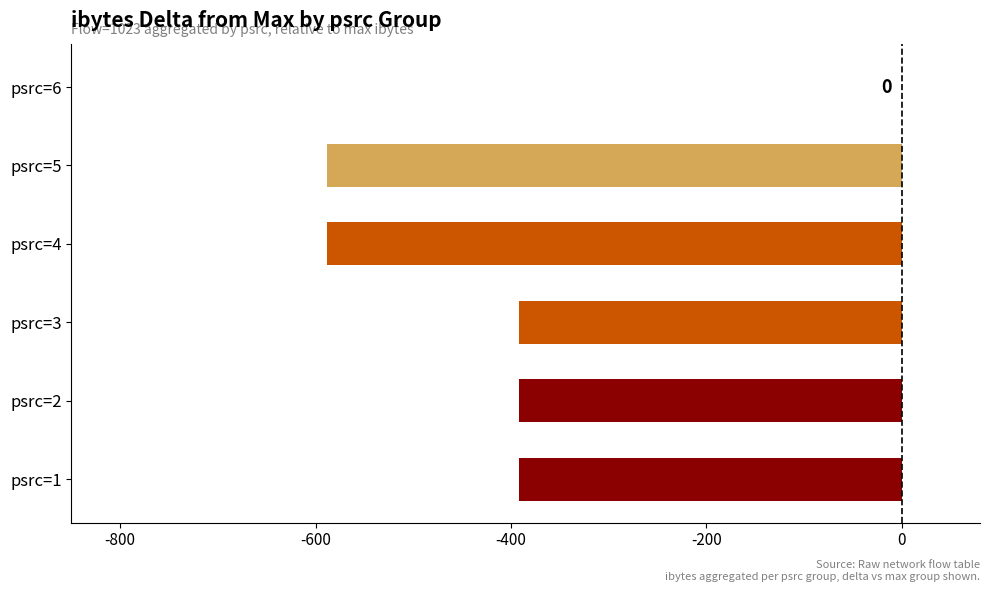

How many values are between -588 and -392?

5